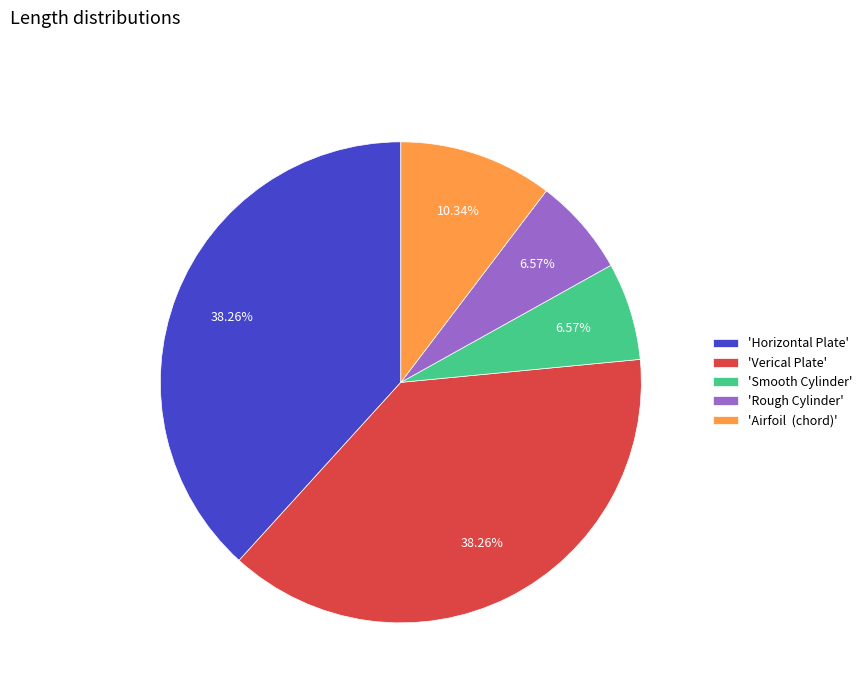

Is the sum of 'Horizontal Plate' and 'Verical Plate' greater than half?

Yes